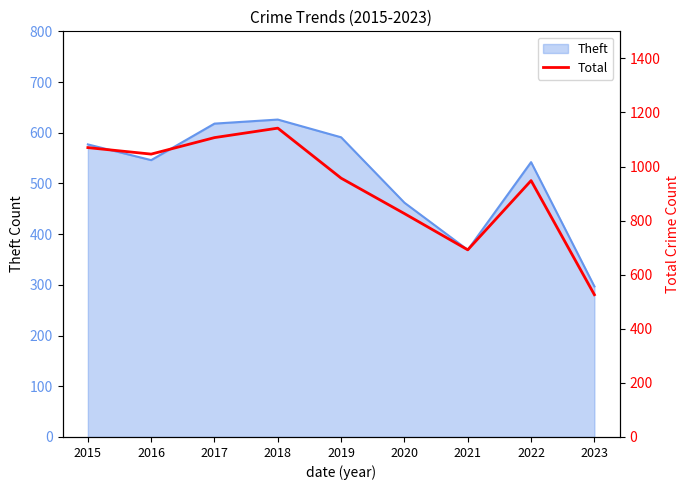

Reading left to right, transcribe all the data shown in this chart.

1070	1046	1107	1142	957	826	692	948	526